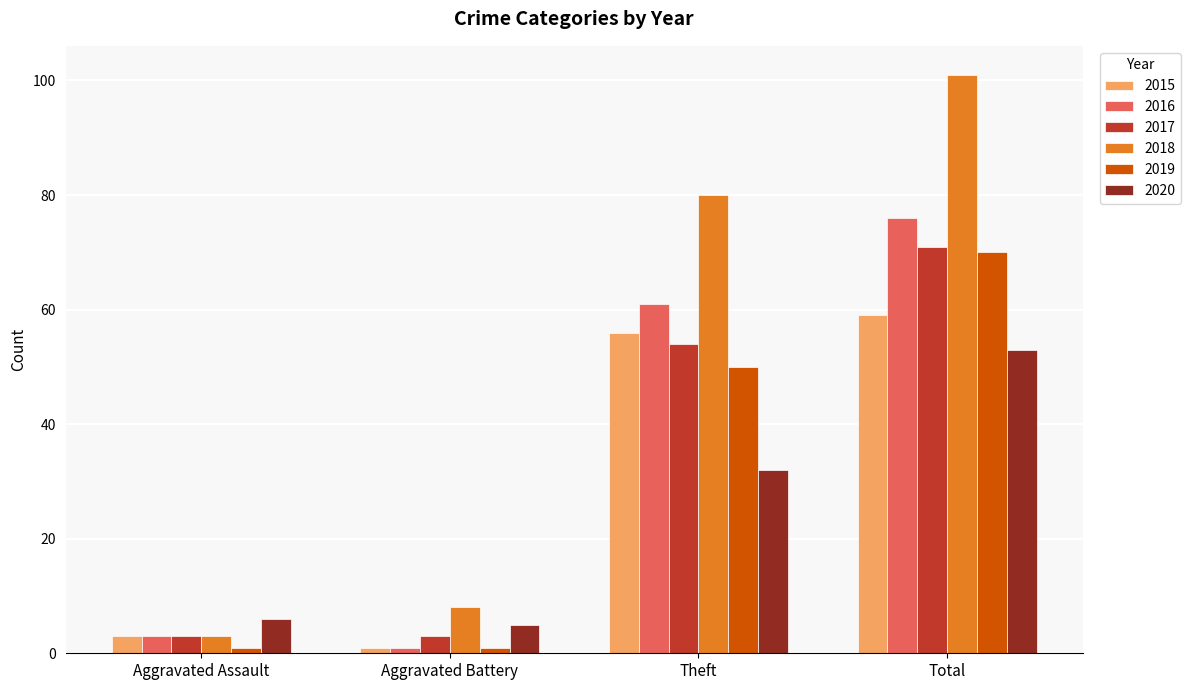

What is the minimum value shown in the chart?

1